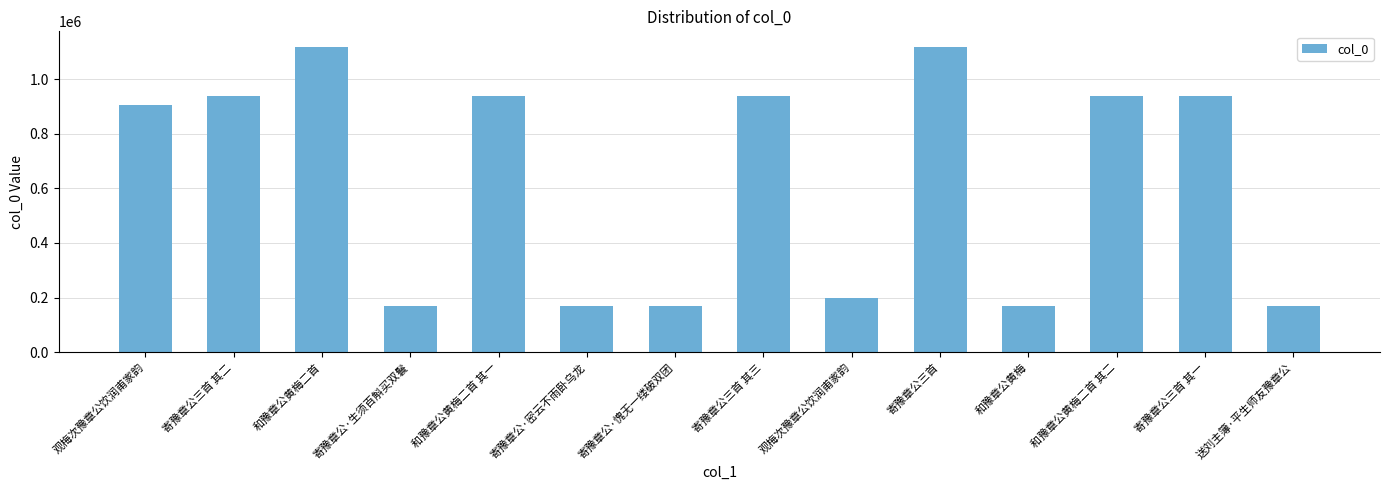

How many bars are there in total?

14